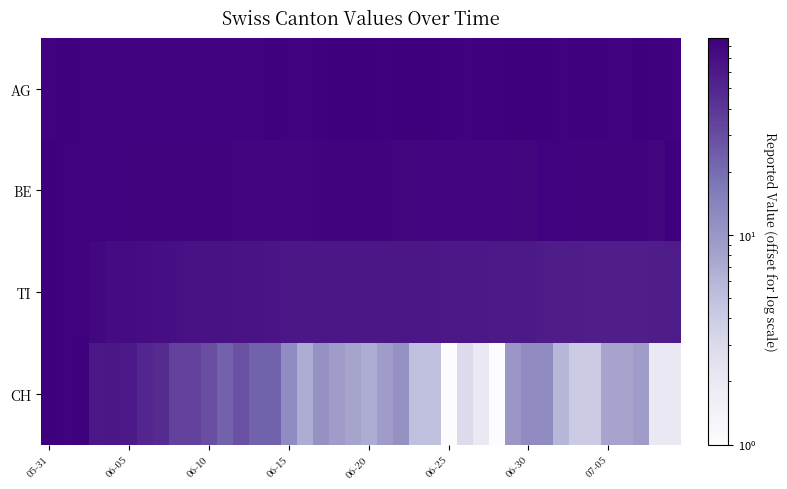

Which series has the largest range (max minus min)?

CH